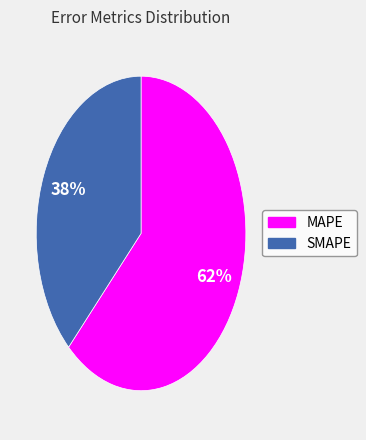

Is the sum of MAPE and SMAPE greater than half?

Yes